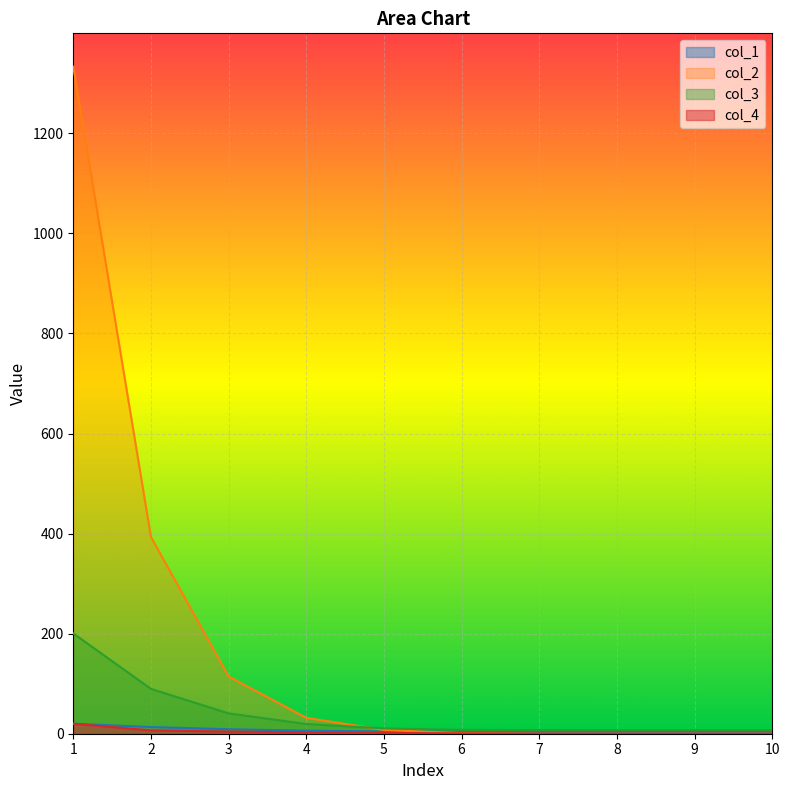

How many series are shown in this chart?

4